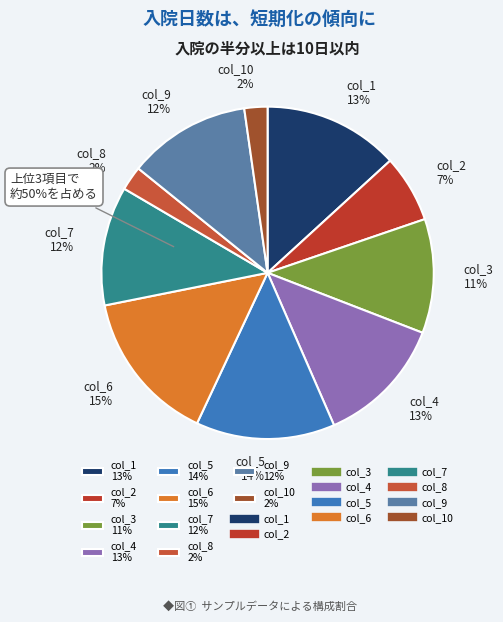

To the nearest percent, what percentage of the pie is col_7?

12%